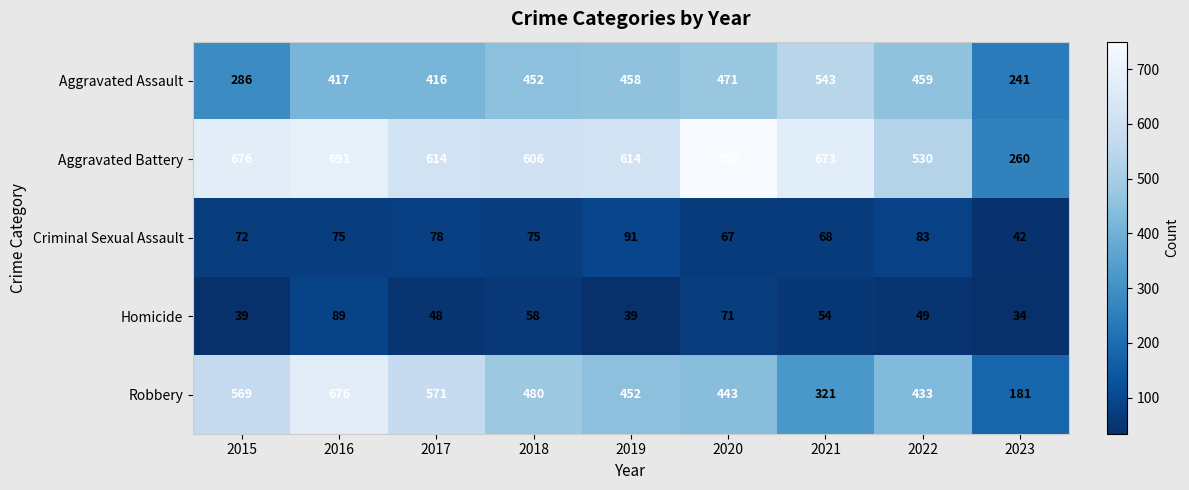

Which series changed the most between 2021 and 2022?

Aggravated Battery